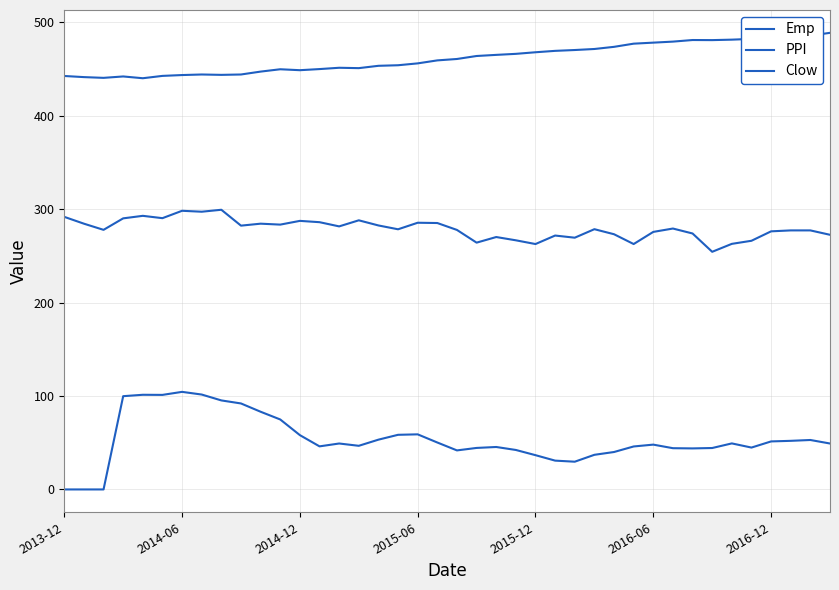

Reading left to right, what are all the values shown in this chart?

Emp: 442.6	441.4	440.6	442.1	440.2	442.7	443.6	444.2	443.8	444.2	447.3	449.8	448.8	450.0	451.4	451.0	453.5	454.1	456.1	459.3	460.8	464.0	465.2	466.3	468.0	469.5	470.4	471.5	473.8	477.2	478.3	479.4	481.1	481.0	481.5	482.3	484.2	485.7	485.8	488.8
PPI: 291.8	284.5	277.9	290.2	292.9	290.4	298.3	297.3	299.4	282.4	284.5	283.5	287.5	286.1	281.6	288.1	282.6	278.5	285.5	285.2	277.8	264.2	270.2	266.7	262.7	271.8	269.5	278.6	273.2	262.7	275.7	279.3	274.0	254.4	262.9	266.2	276.3	277.3	277.3	272.6
Clow: 0.0	0.0	0.0	99.8	101.3	101.2	104.5	101.6	95.3	92.0	83.2	74.9	58.1	46.1	49.2	46.7	53.3	58.5	59.0	50.2	41.8	44.4	45.5	42.3	36.7	30.9	29.7	37.1	40.1	46.0	48.0	44.2	43.9	44.4	49.3	44.8	51.4	52.0	52.9	49.2